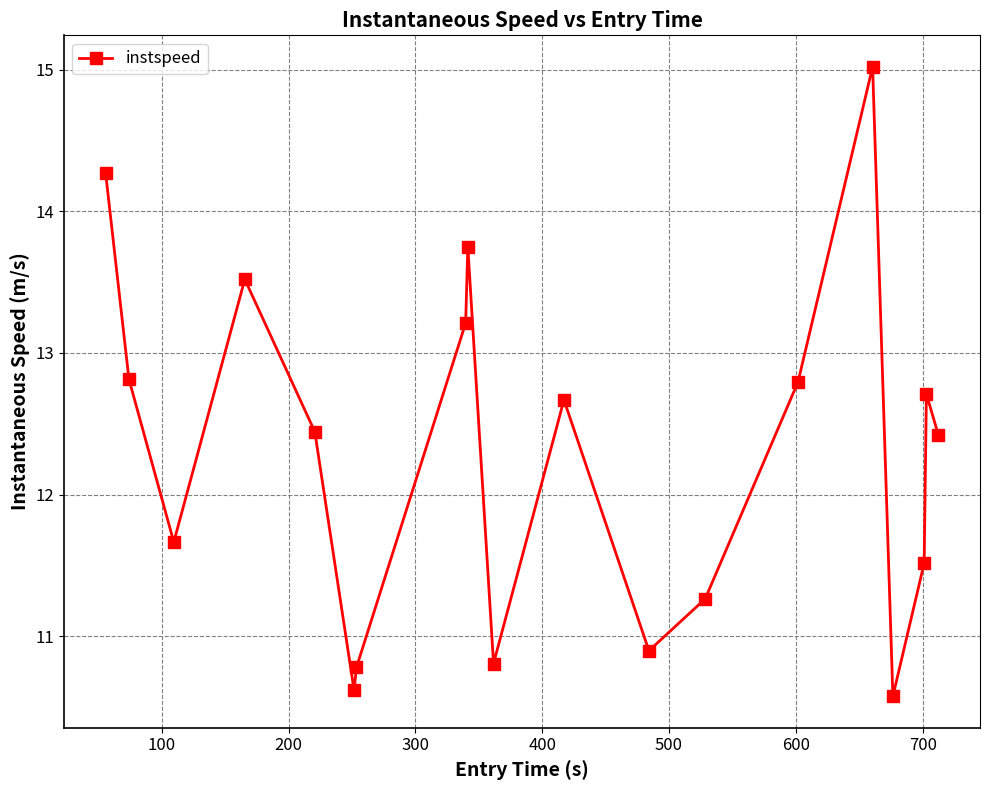

What is the difference between the second highest and minimum values?

3.7